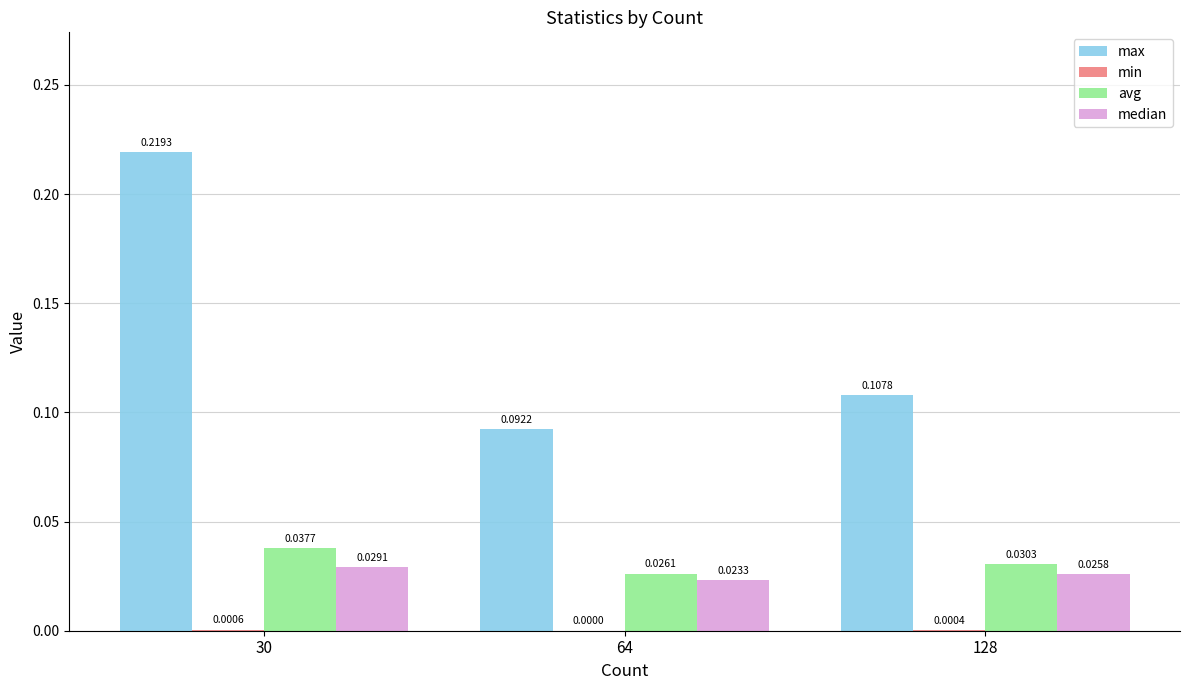

At which label is max closest to 0?

64